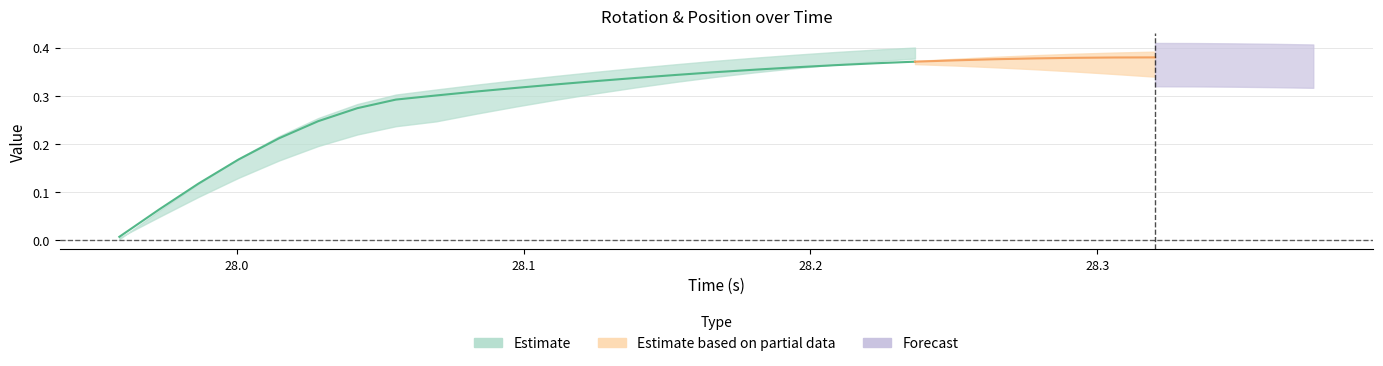

True or false: roty and rotz cross at least once.

False